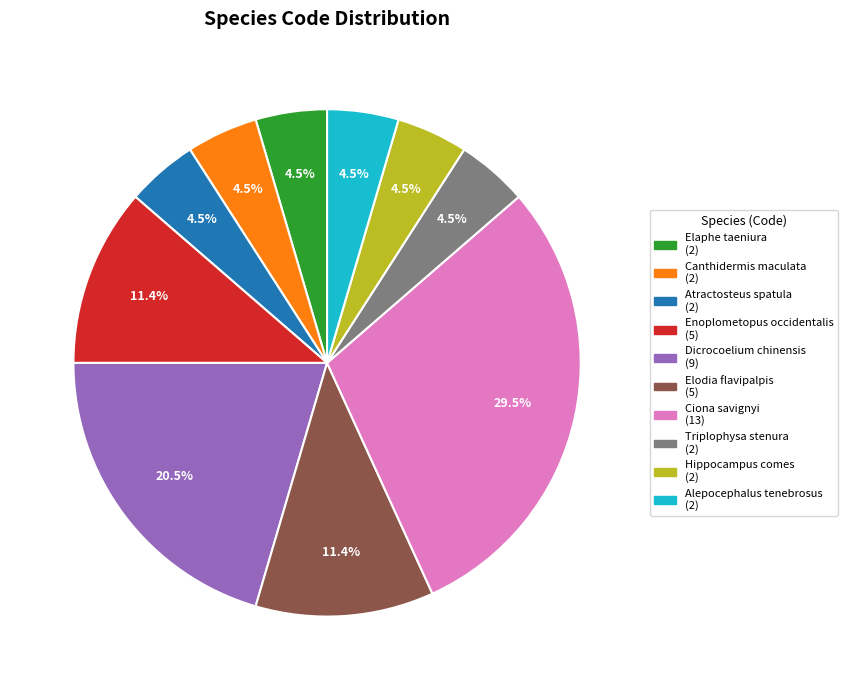

Which has a higher value, Hippocampus comes or Elodia flavipalpis?

Elodia flavipalpis